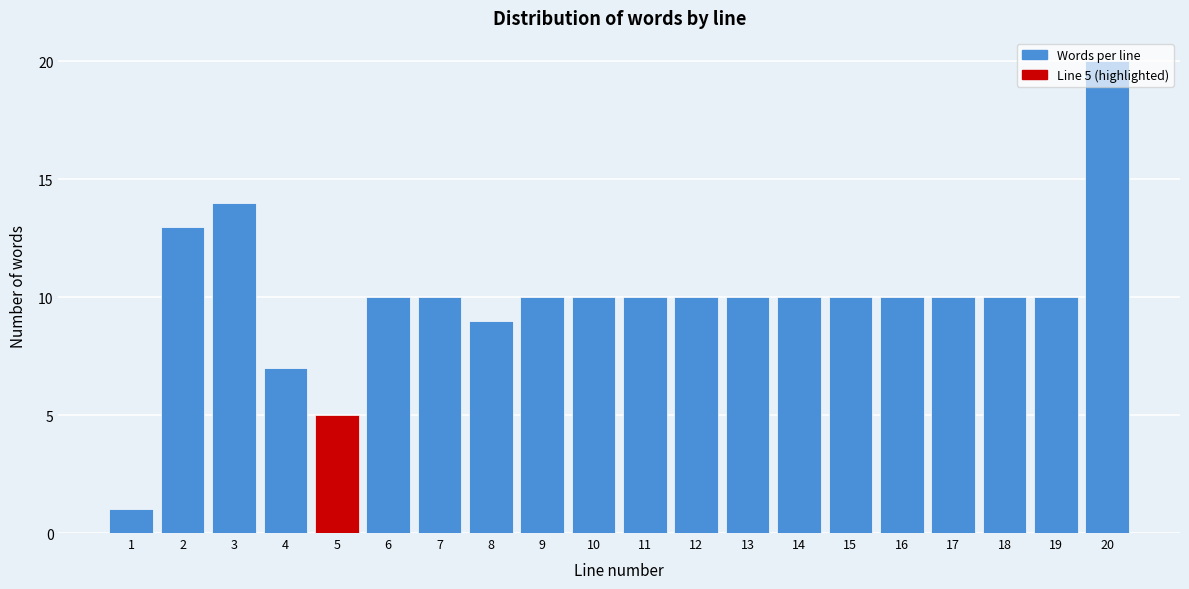

Which range on the x-axis has the tallest bar?

19.5 to 20.5